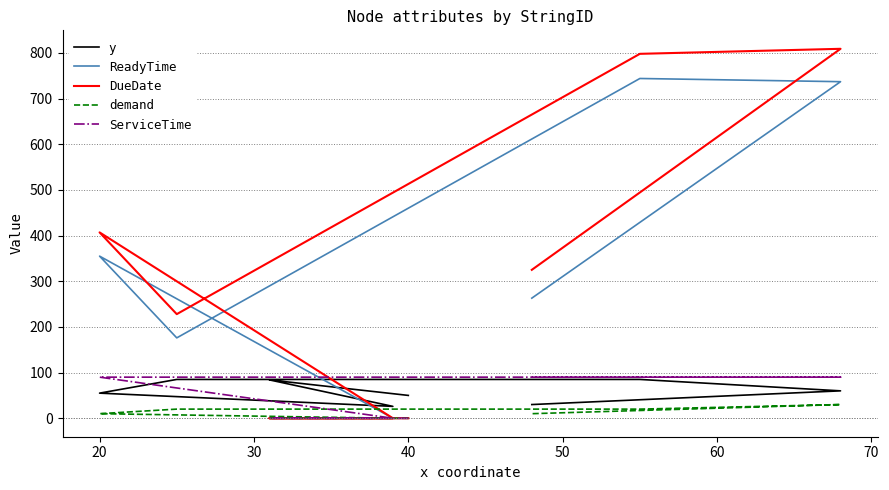

True or false: demand has a value of -19 at 30.

False